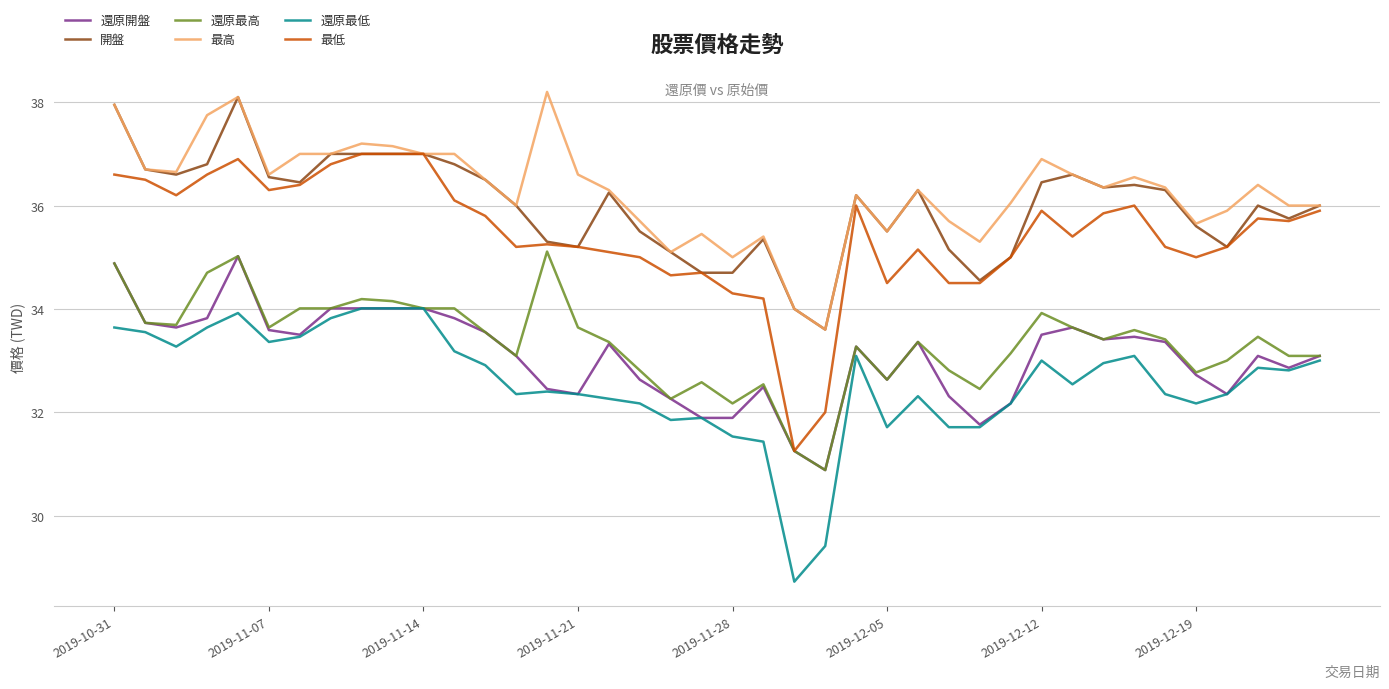

Is this an area chart (filled region under the line)?

No